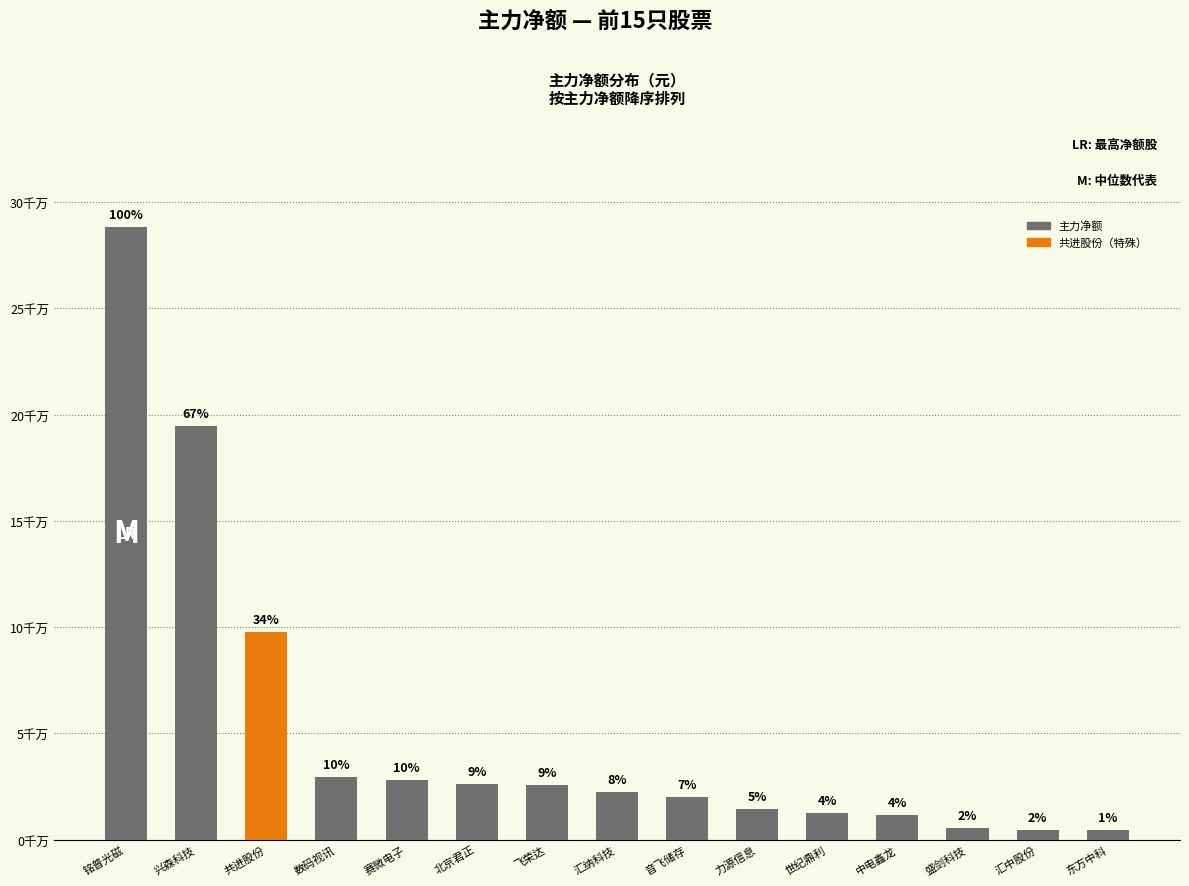

What is the ratio of the value at 世纪鼎利 to the value at 北京君正?

0.5